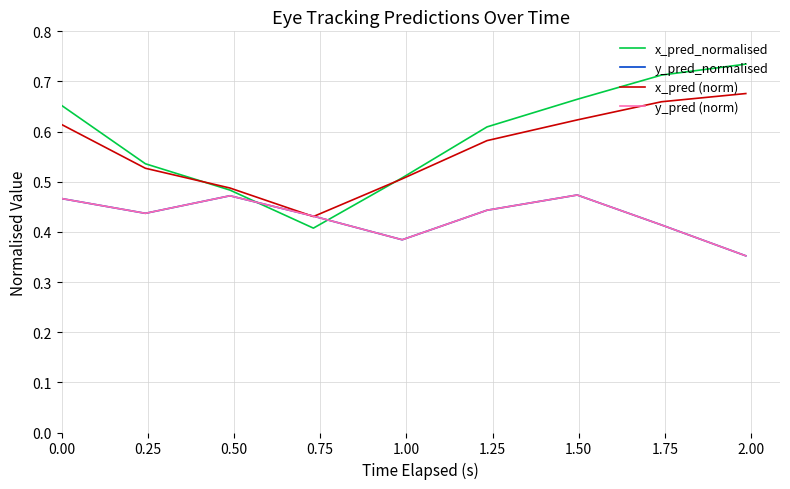

Rank the categories by y_pred_normalised value from highest to lowest.

1.50, 0.50, 0.00, 1.25, 0.25, 0.75, 1.75, 1.00, 2.00